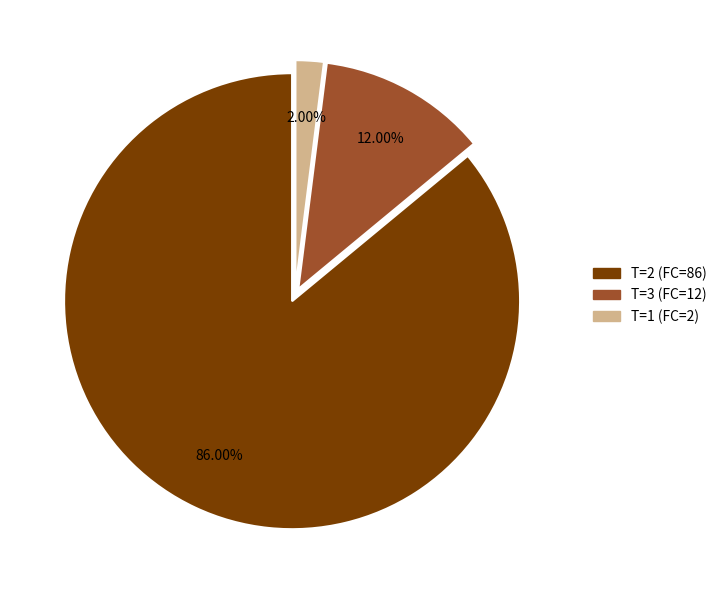

The T=1 (FC=2) slice represents 2% of the pie. True or false?

True